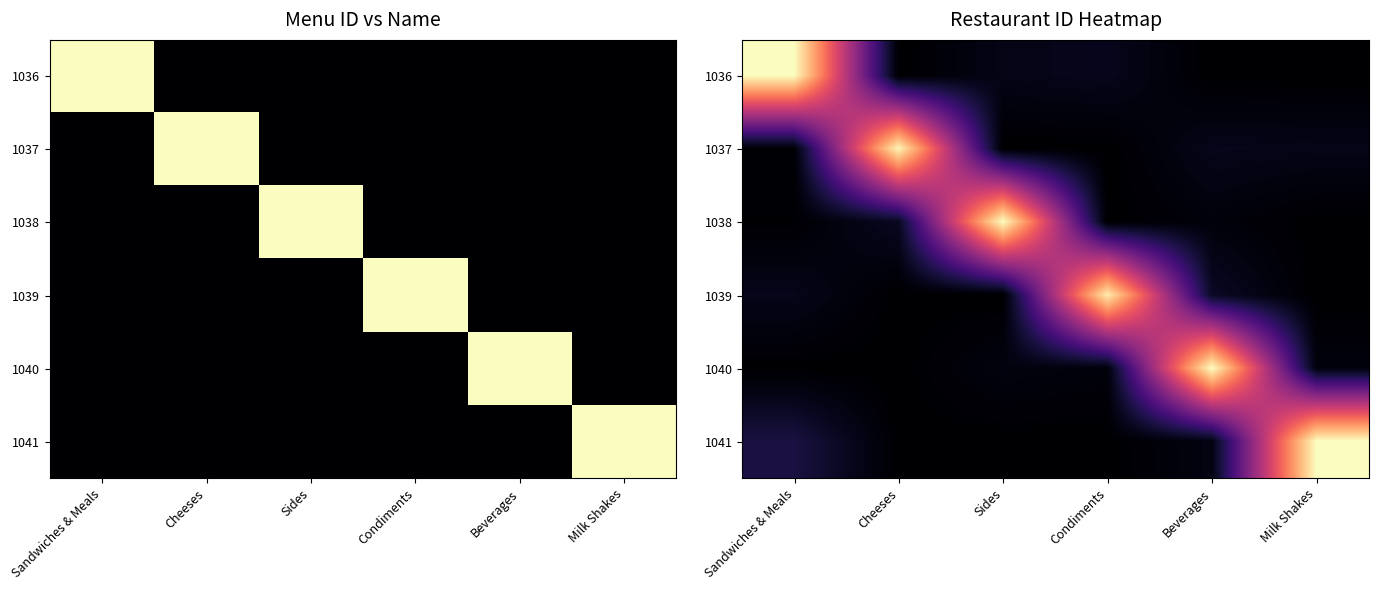

What is the total value across all series at Cheeses?

149.5